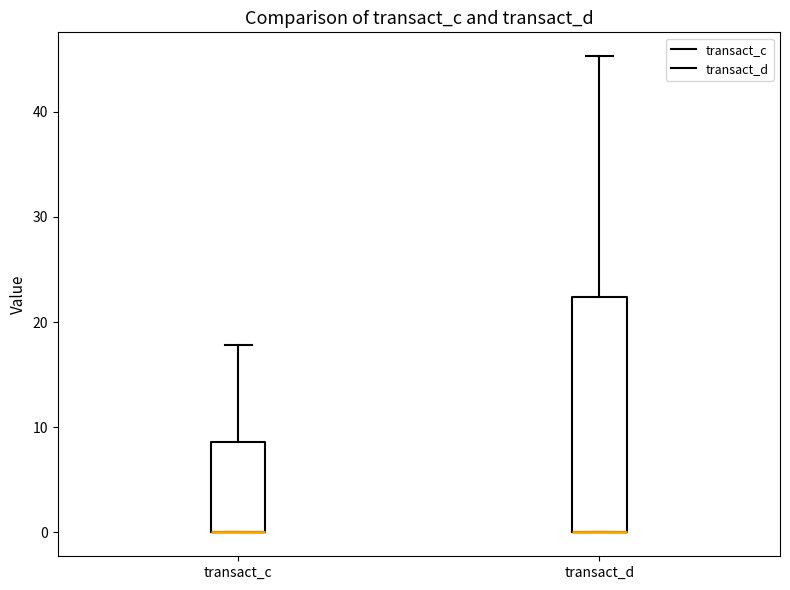

Where does the upper whisker of the box for transact_c end on the y-axis? The values are not printed on the chart, so give them approximately, as read against the axis.

18